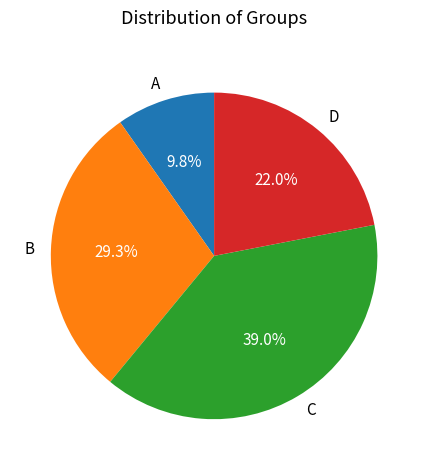

Rank the categories by value from highest to lowest.

C, B, D, A